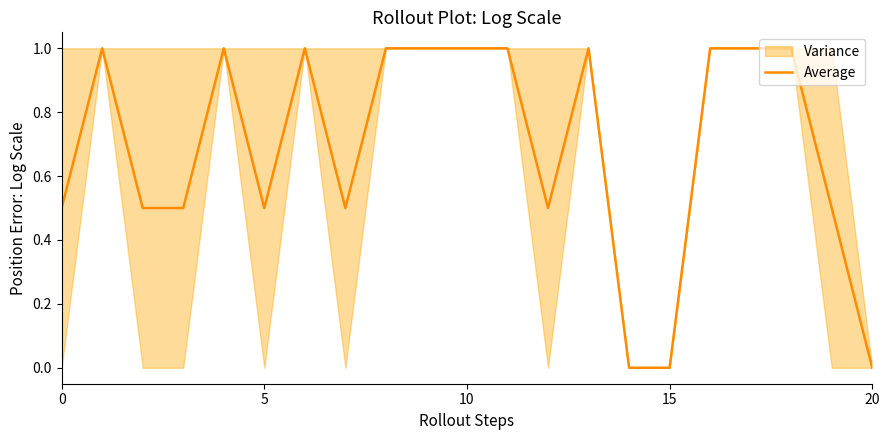

Is it true that the value at 18 is 1.0?

True